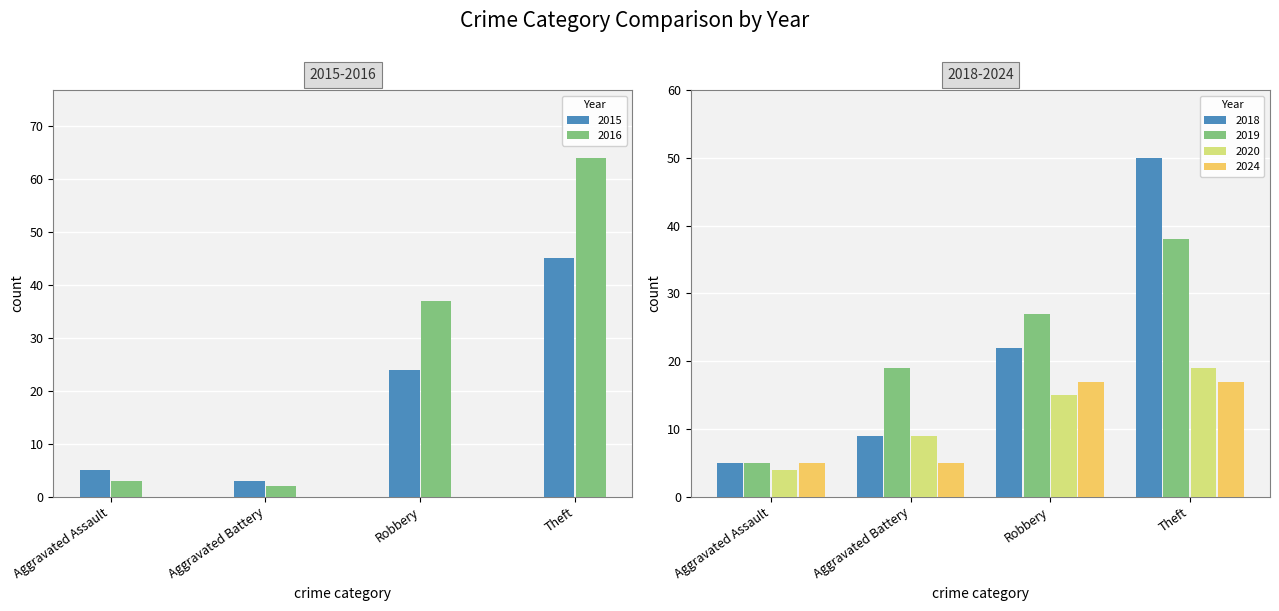

What is the label of the 3rd bar from the left?

Robbery